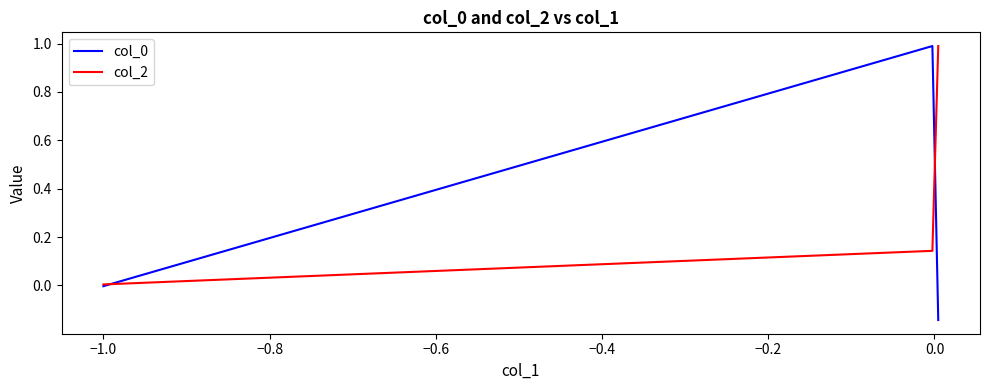

What is the maximum value shown in the chart?

1.0